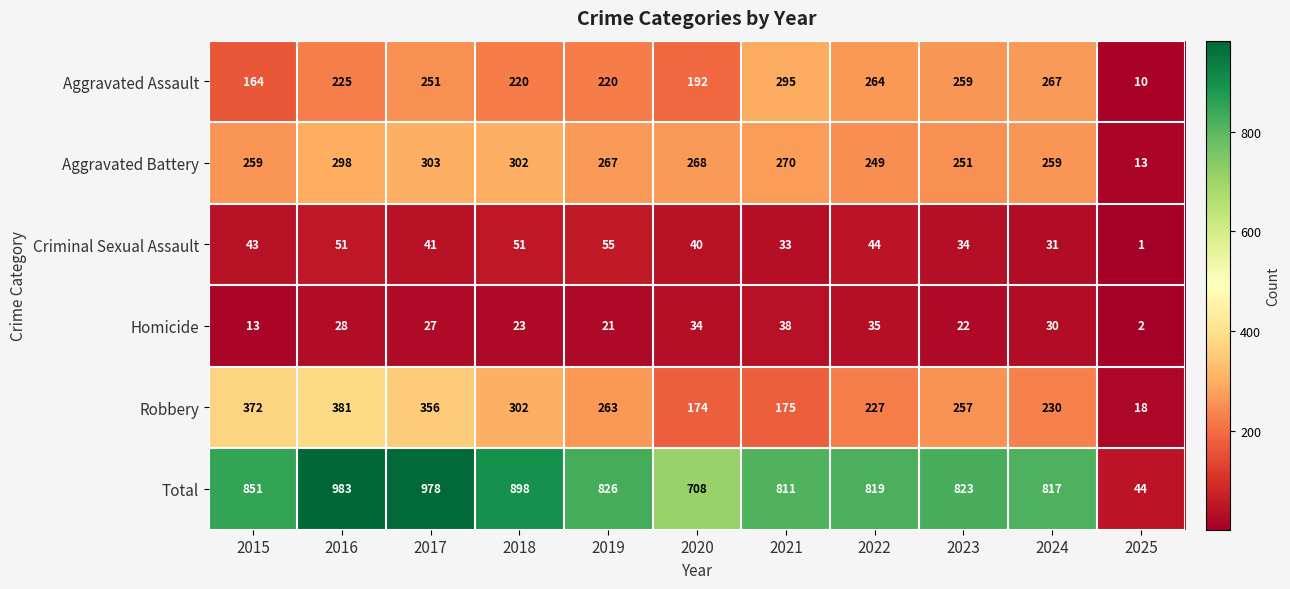

The value of Aggravated Assault at 2019 is 393. True or false?

False